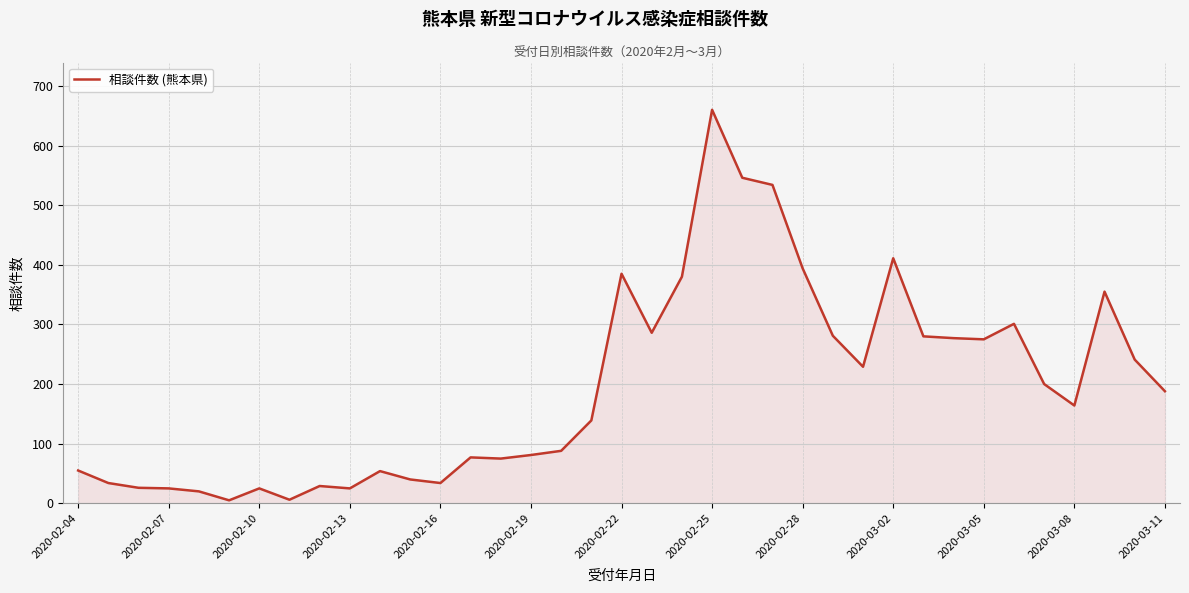

What is the maximum value shown in the chart?

660